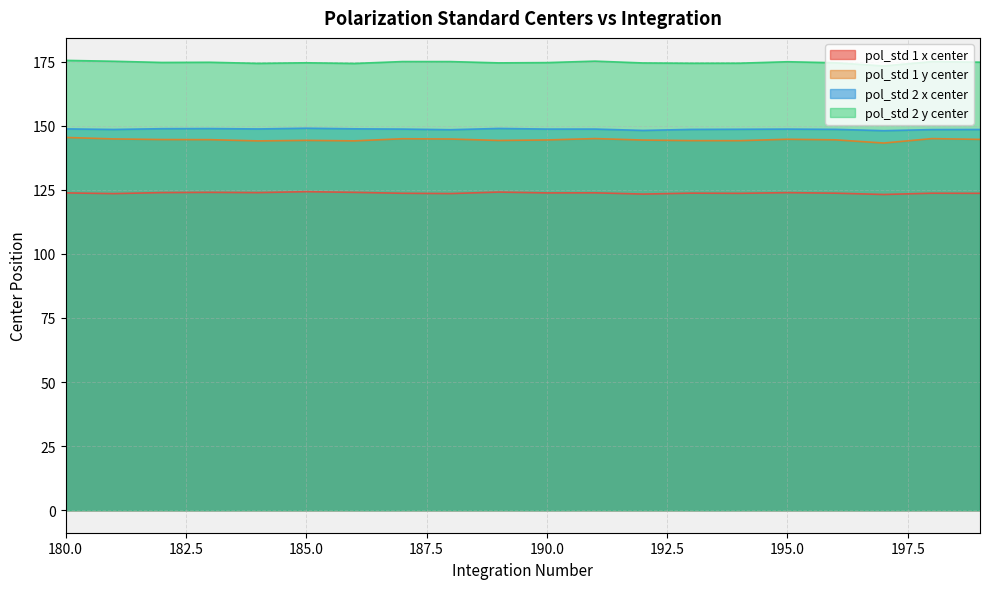

At which category does pol_std 2 x center reach its first local peak?

183